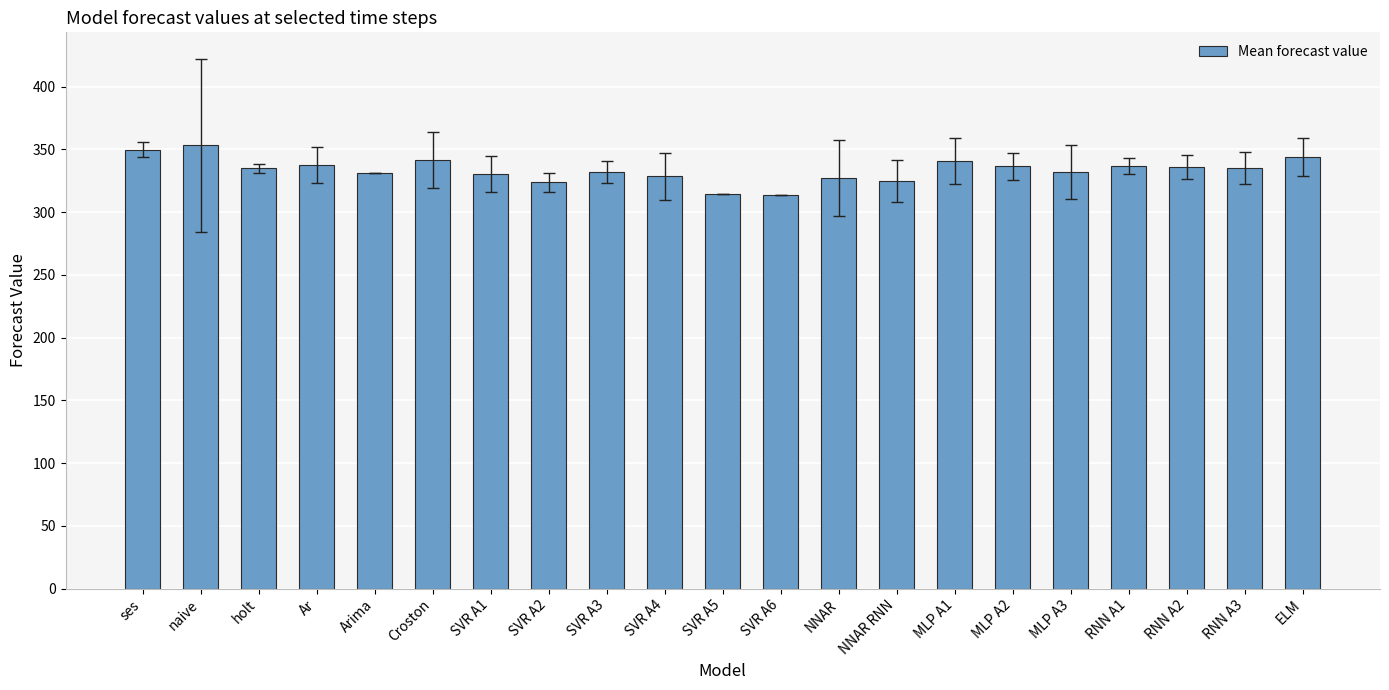

The chart shows a value of 324.8 at NNAR RNN. True or false?

True